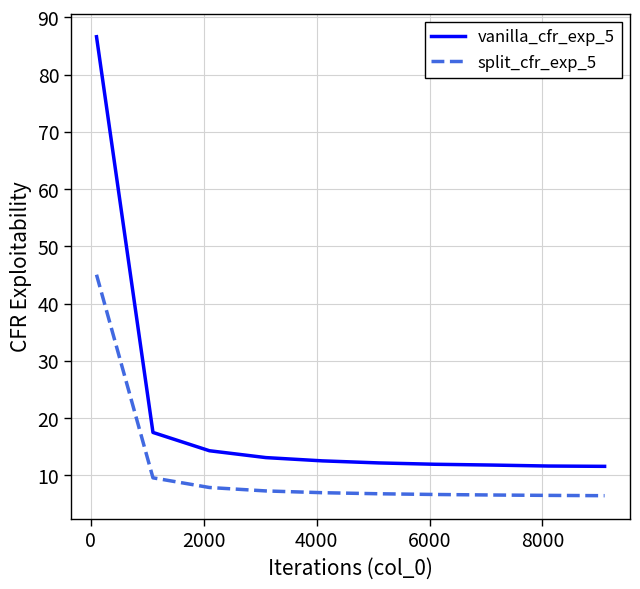

What is the highest value of the vanilla_cfr_exp_5 series?

86.6